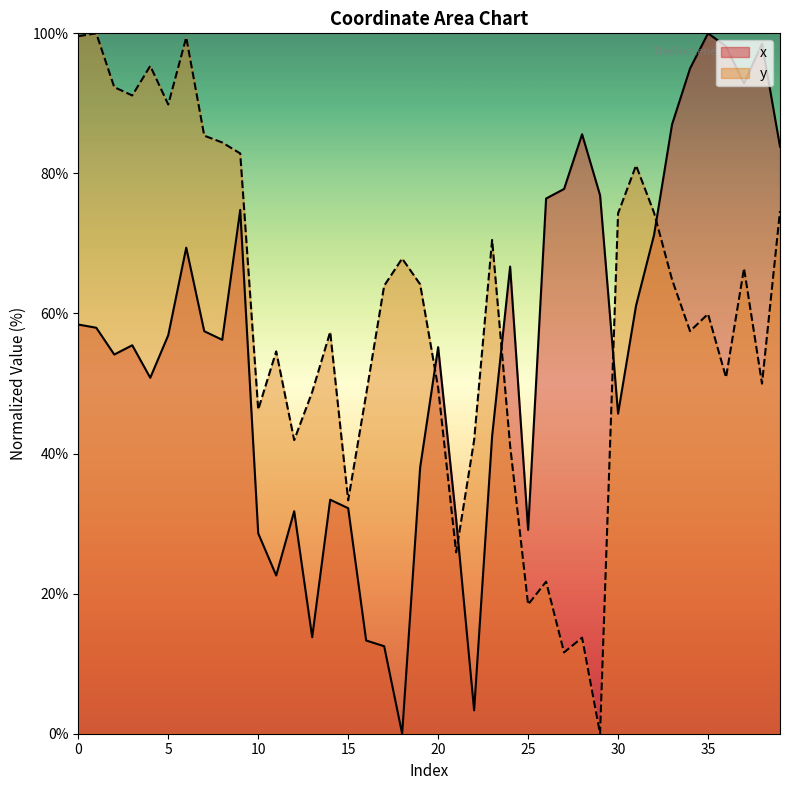

Where is the first local minimum for x?

2